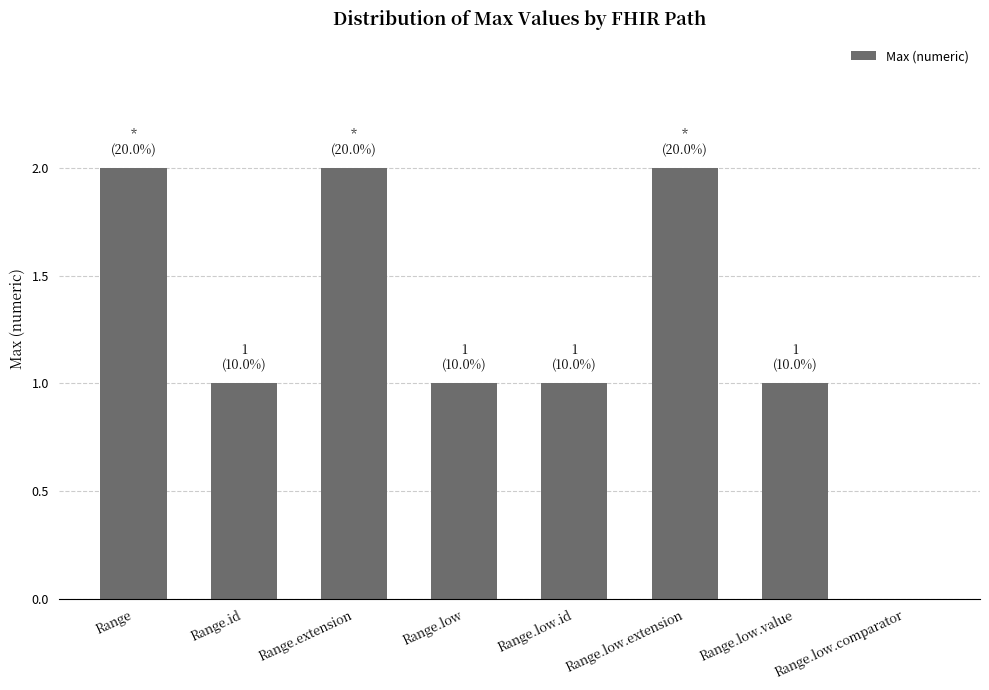

Reading right to left, list all the values displayed in this chart.

0	1	2	1	1	2	1	2